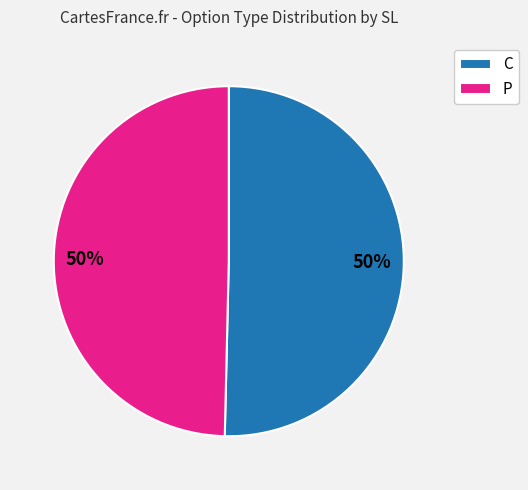

The P slice represents 59% of the pie. True or false?

False